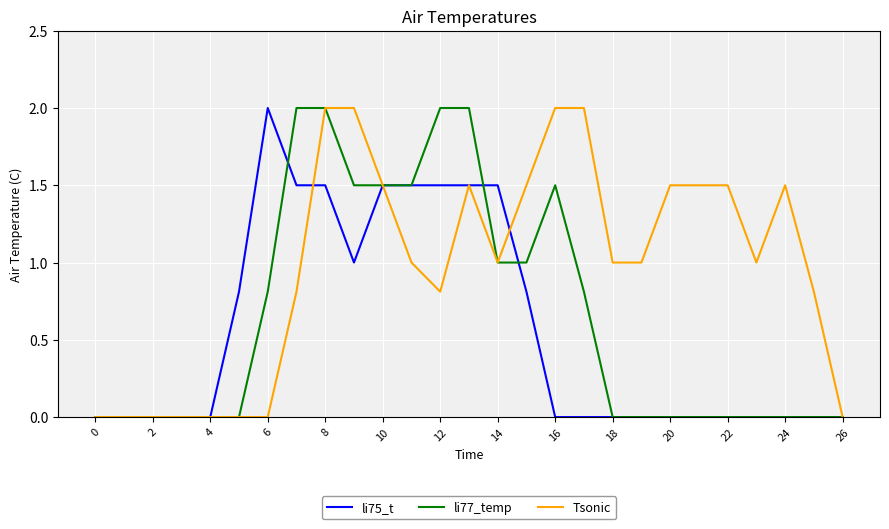

Reading left to right, what are all the values shown in this chart?

li75_t: 0.0	0.0	0.0	0.0	0.0	0.8	2.0	1.5	1.5	1.0	1.5	1.5	1.5	1.5	1.5	0.8	0.0	0.0	0.0	0.0	0.0	0.0	0.0	0.0	0.0	0.0	0.0
li77_temp: 0.0	0.0	0.0	0.0	0.0	0.0	0.8	2.0	2.0	1.5	1.5	1.5	2.0	2.0	1.0	1.0	1.5	0.8	0.0	0.0	0.0	0.0	0.0	0.0	0.0	0.0	0.0
Tsonic: 0.0	0.0	0.0	0.0	0.0	0.0	0.0	0.8	2.0	2.0	1.5	1.0	0.8	1.5	1.0	1.5	2.0	2.0	1.0	1.0	1.5	1.5	1.5	1.0	1.5	0.8	0.0